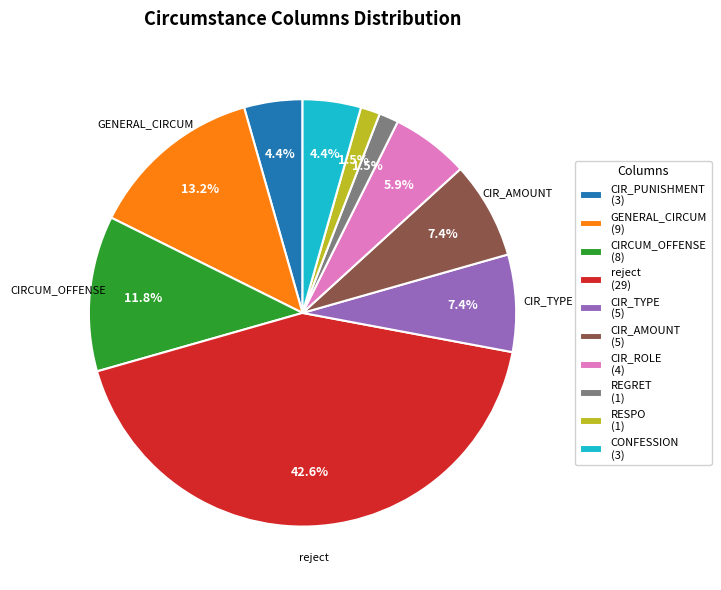

Is there a majority slice in this chart?

No